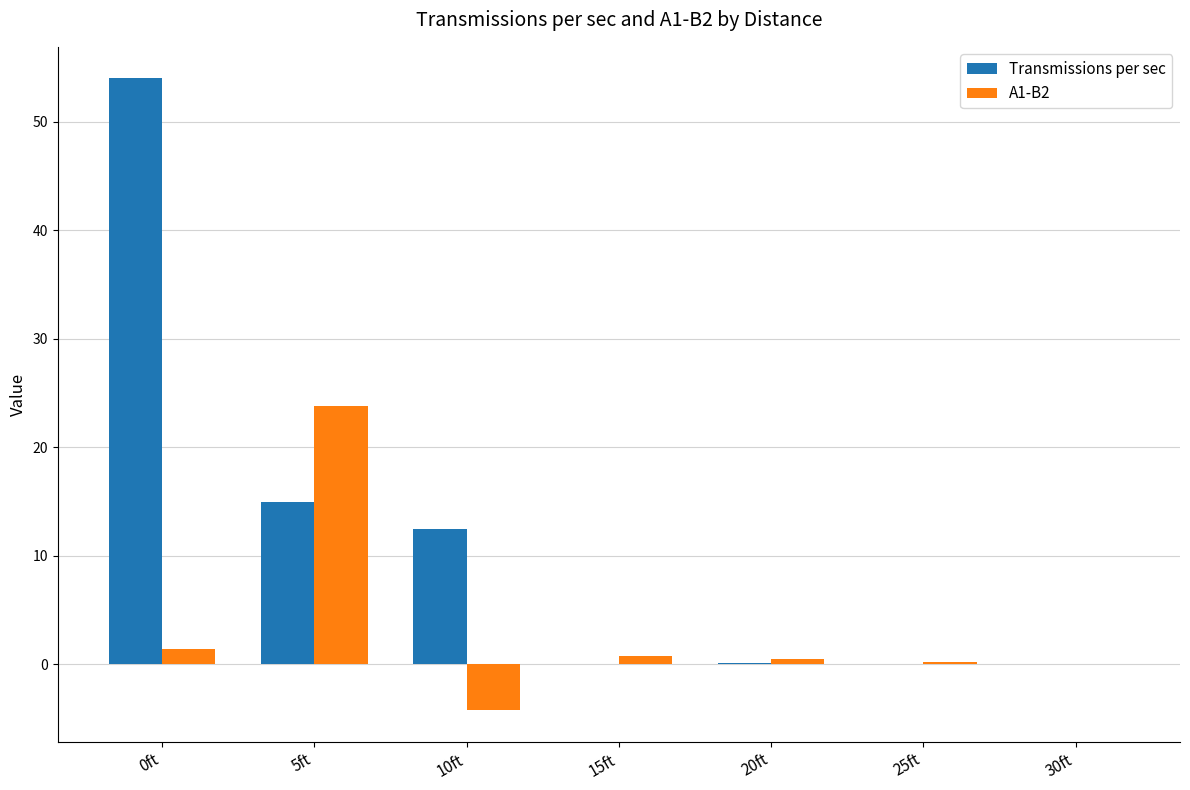

Which category has the highest value in the Transmissions per sec series?

0ft